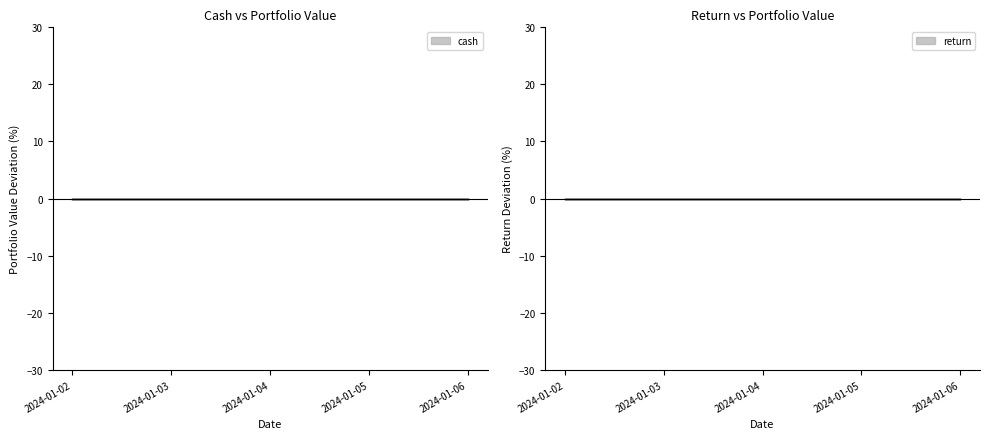

Count the number of data series in this chart.

2